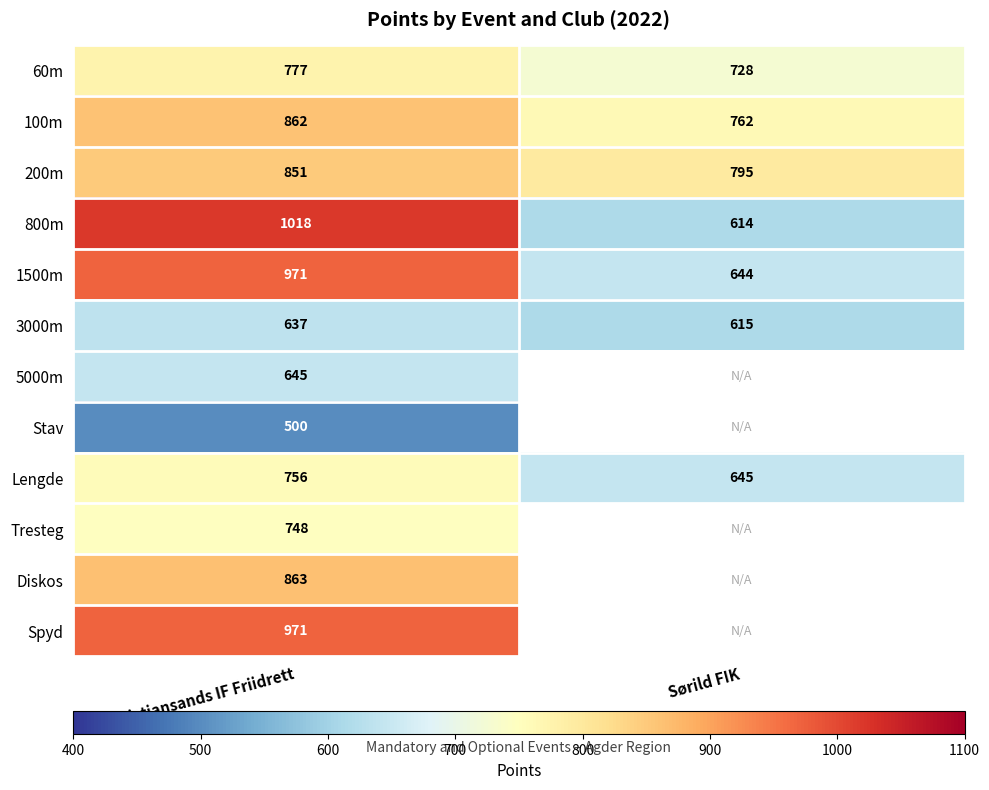

Is it true that 3000m equals 637 at Kristiansands IF Friidrett?

True